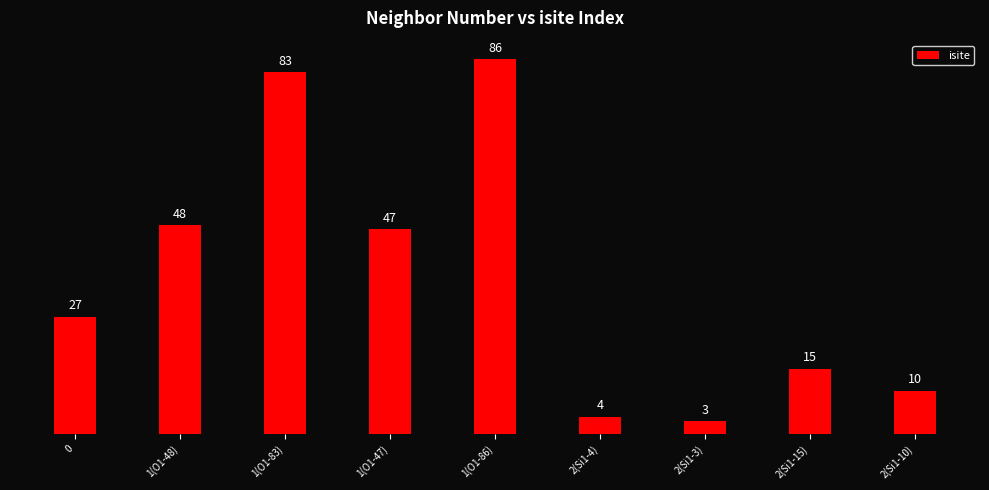

True or false: the data shows 16 at 0.

False